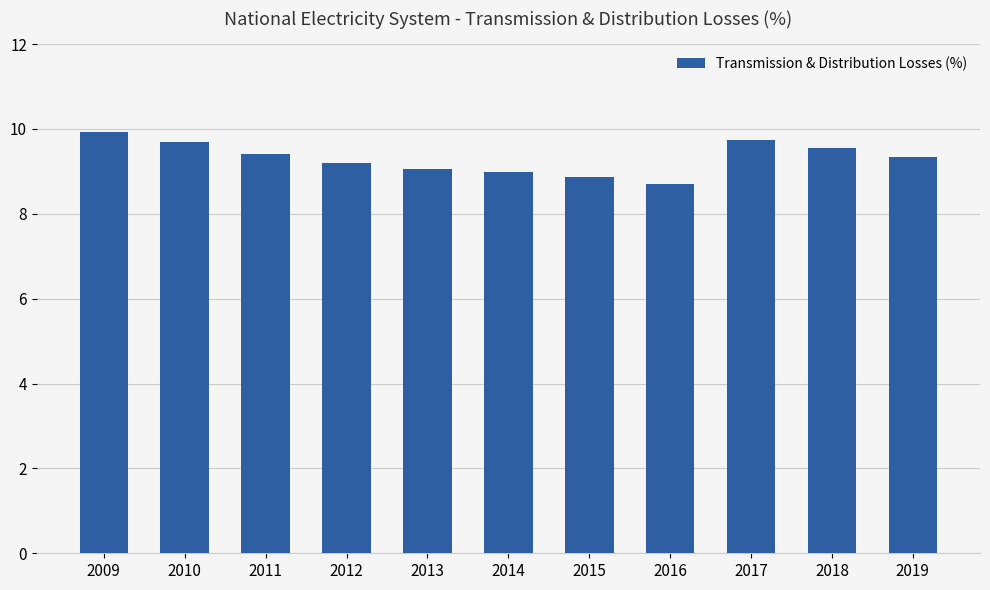

Count the number of categories in the chart.

11